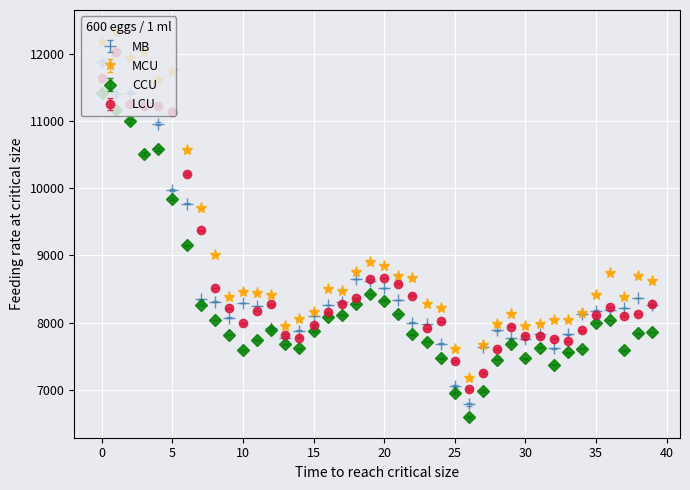

What is the highest value of the LCU series?

12022.5